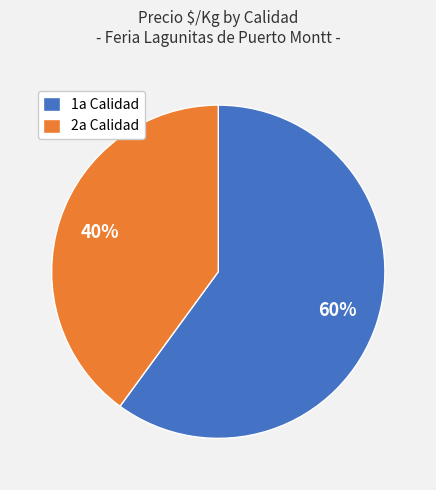

To the nearest percent, what percentage of the pie is 1a Calidad?

60%